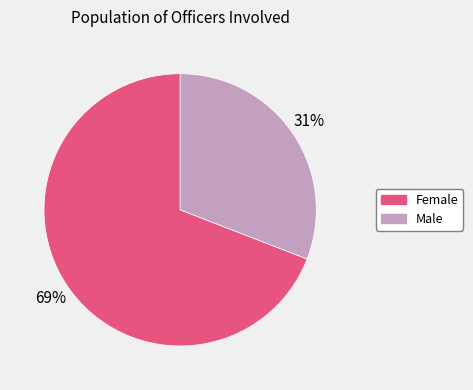

Does any single category account for the majority?

Yes